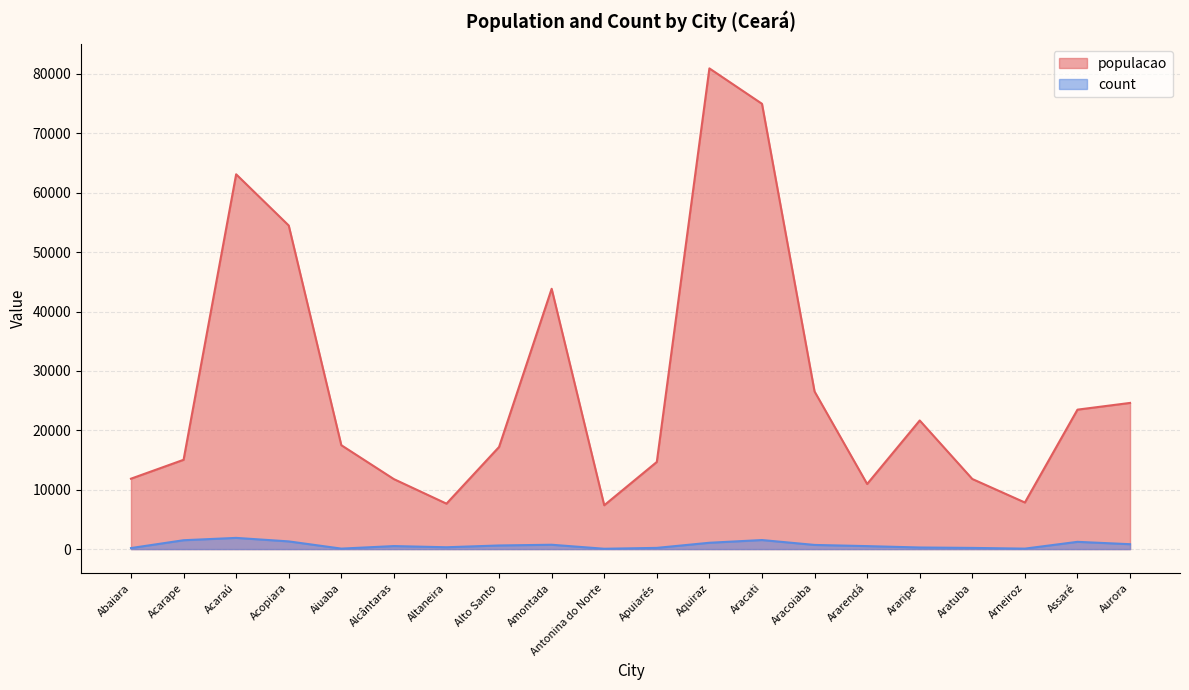

Does the chart display data point markers on the line(s)?

No